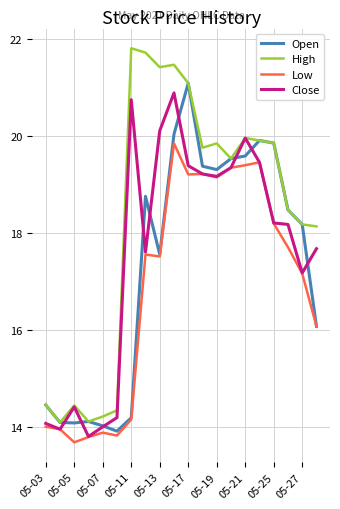

What is the minimum value shown in the chart?

13.7